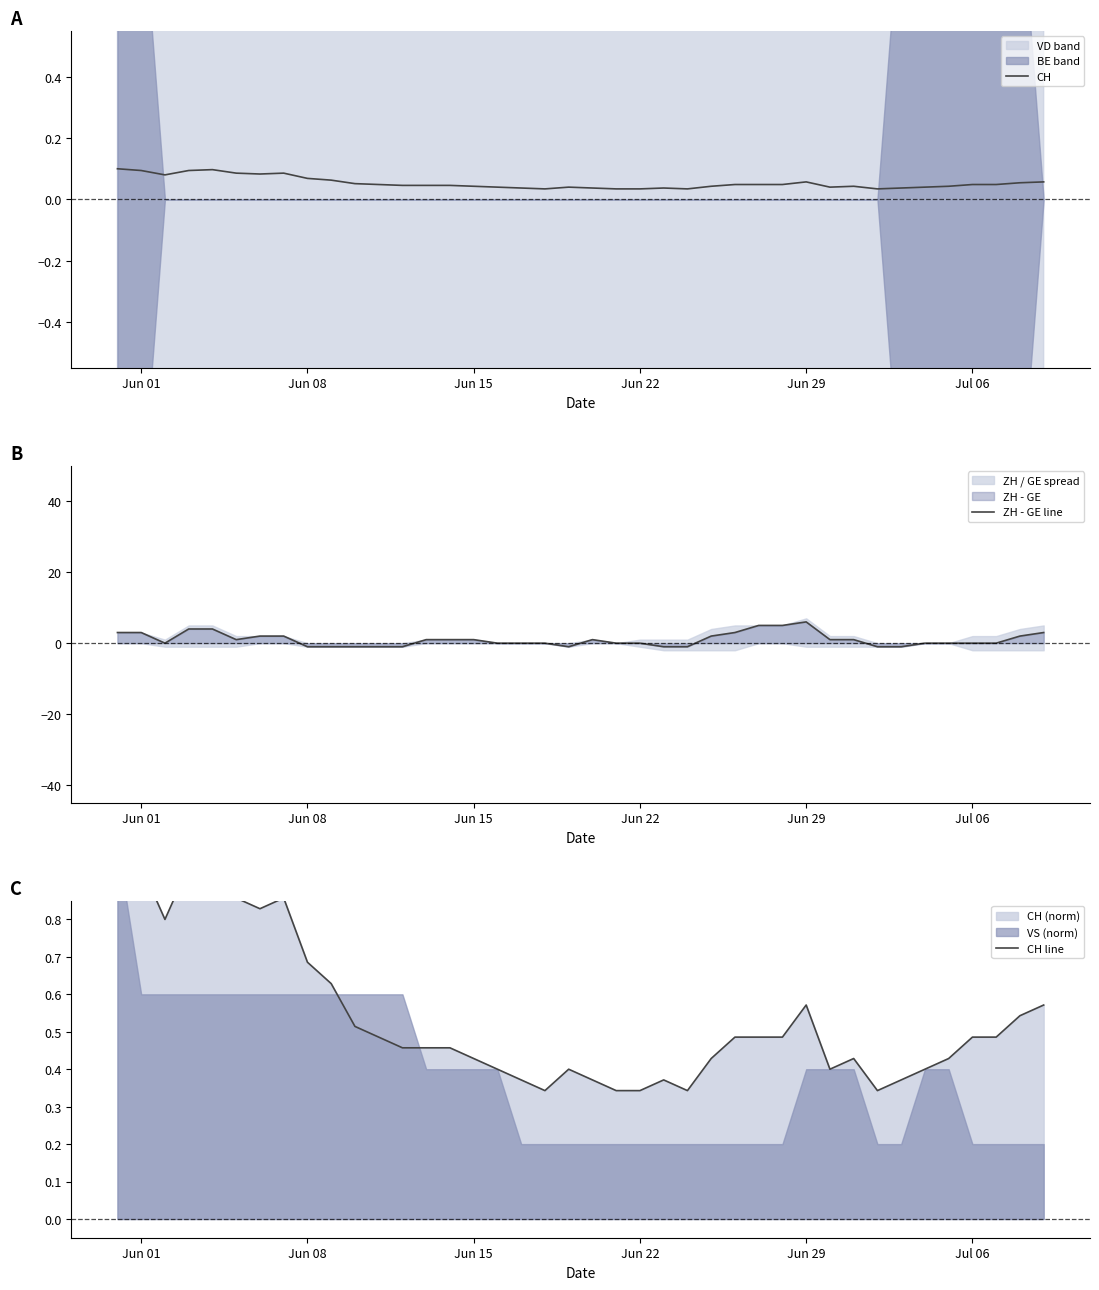

In CH line, how many points are higher than both neighbors (excluding endpoints)?

6